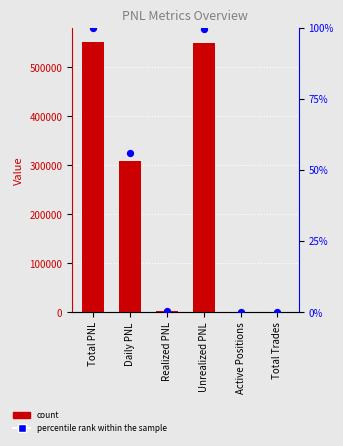

What is the total value across all series at Realized PNL?

5600.0